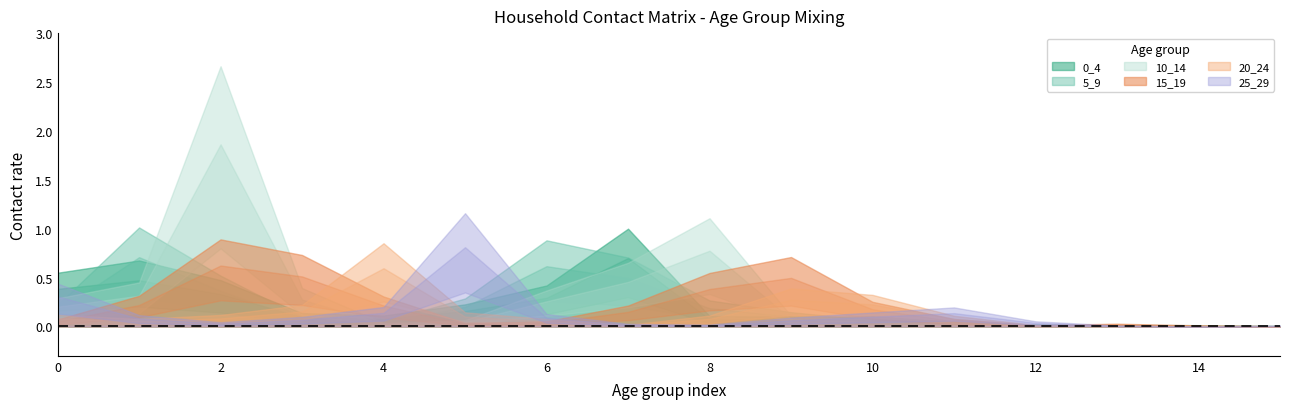

How many lines are shown in the chart?

6